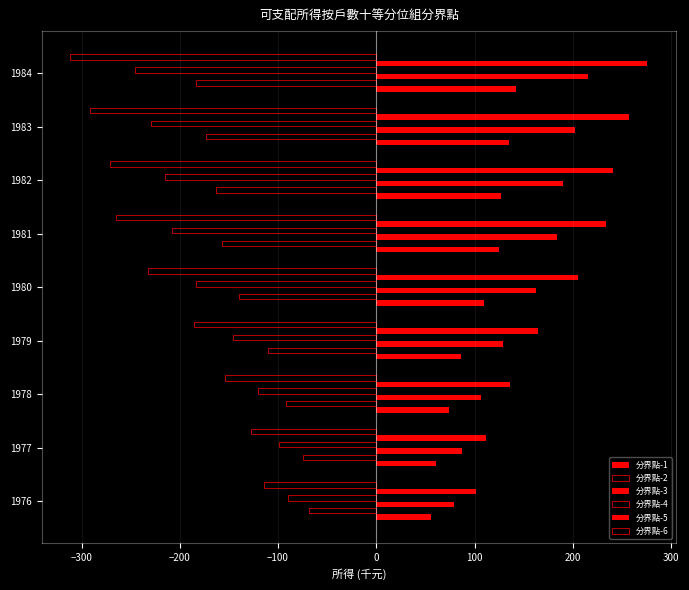

Count the number of categories in the chart.

9